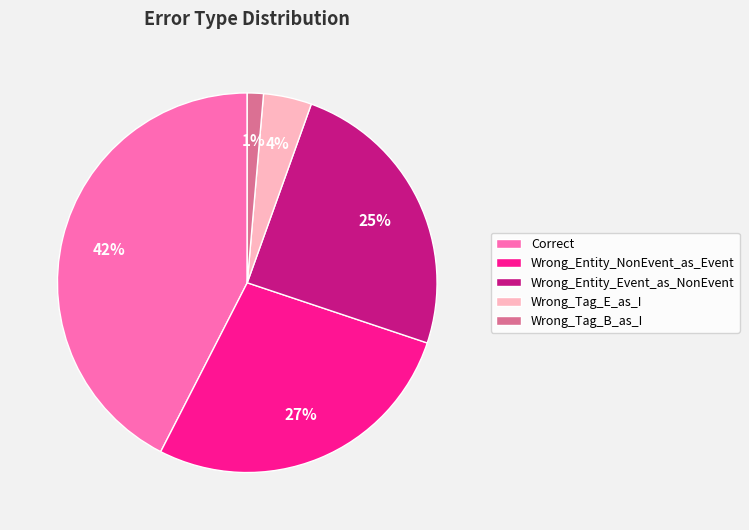

Combined, do Wrong_Entity_Event_as_NonEvent and Wrong_Entity_NonEvent_as_Event account for over 50%?

Yes